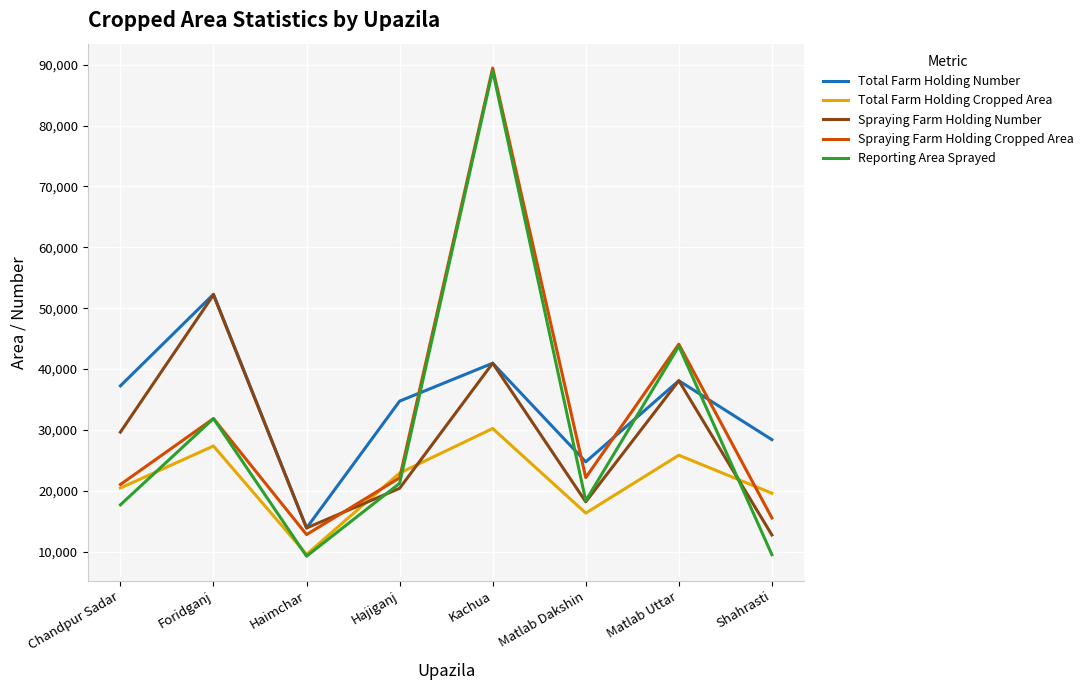

At which label is Total Farm Holding Cropped Area closest to 19904?

Shahrasti